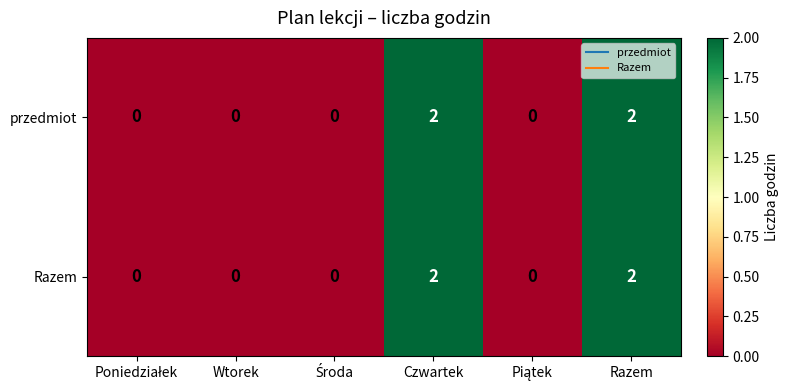

True or false: przedmiot has a value of 1 at Wtorek.

False